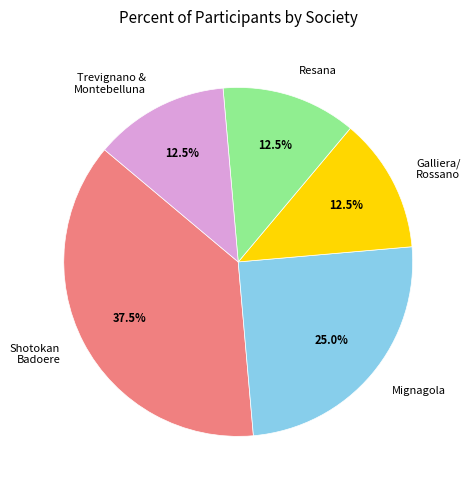

To the nearest percent, what is the difference between the largest and smallest slice percentages?

25%